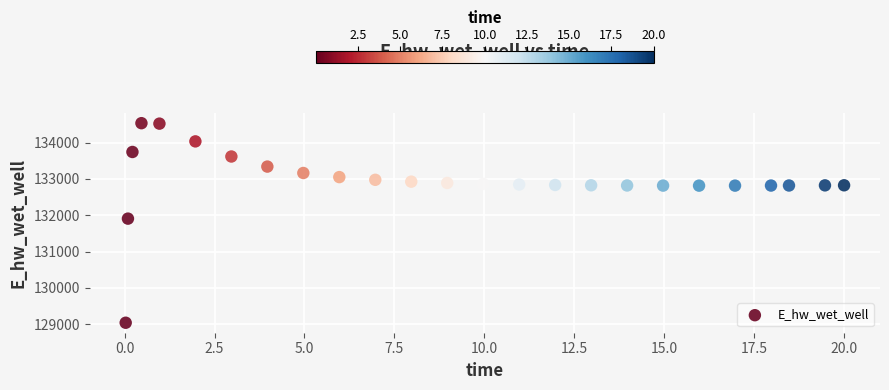

What is the range of Y values (max minus min)?

5501.0